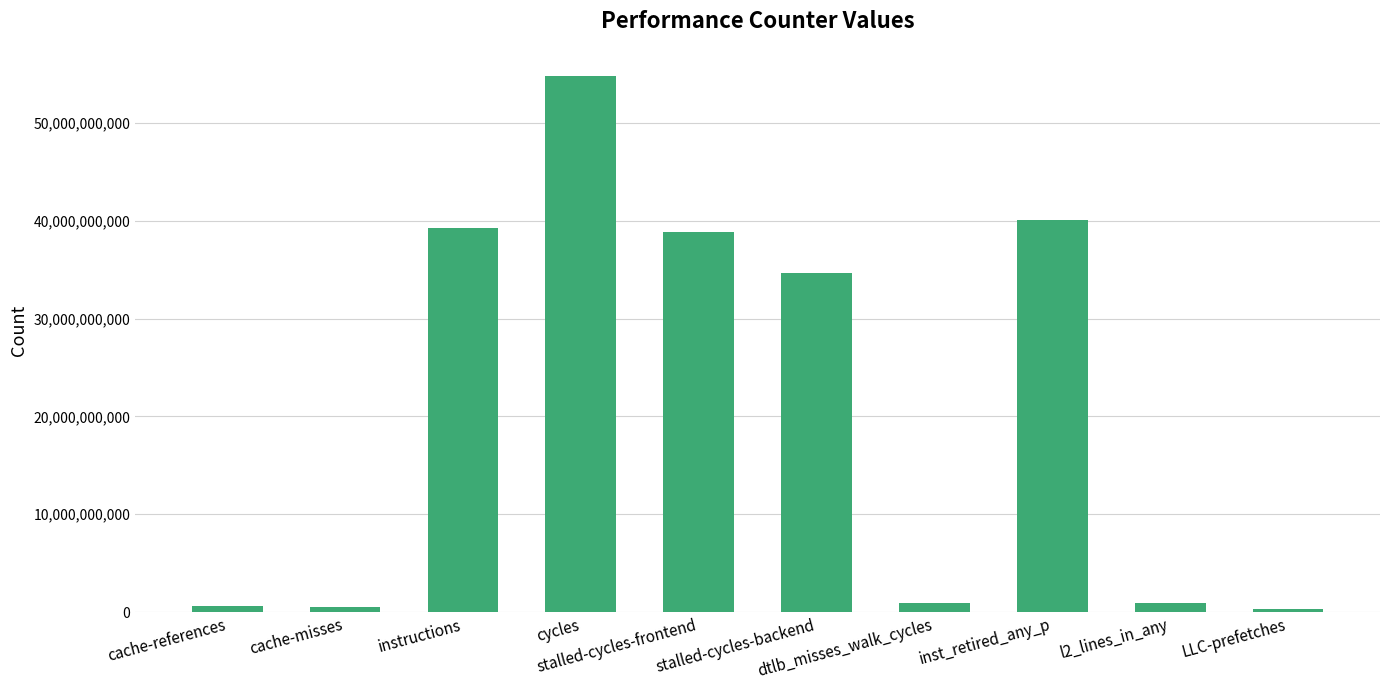

What is the average value?

21094943575